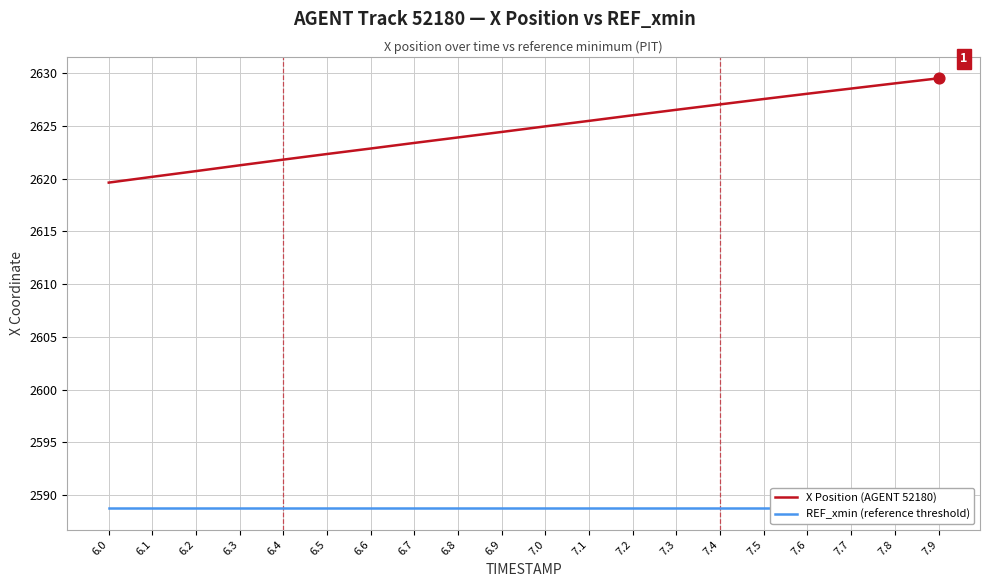

Is the value of REF_xmin (reference threshold) at 7.7 greater than the value of X Position (AGENT 52180) at 7.5?

No